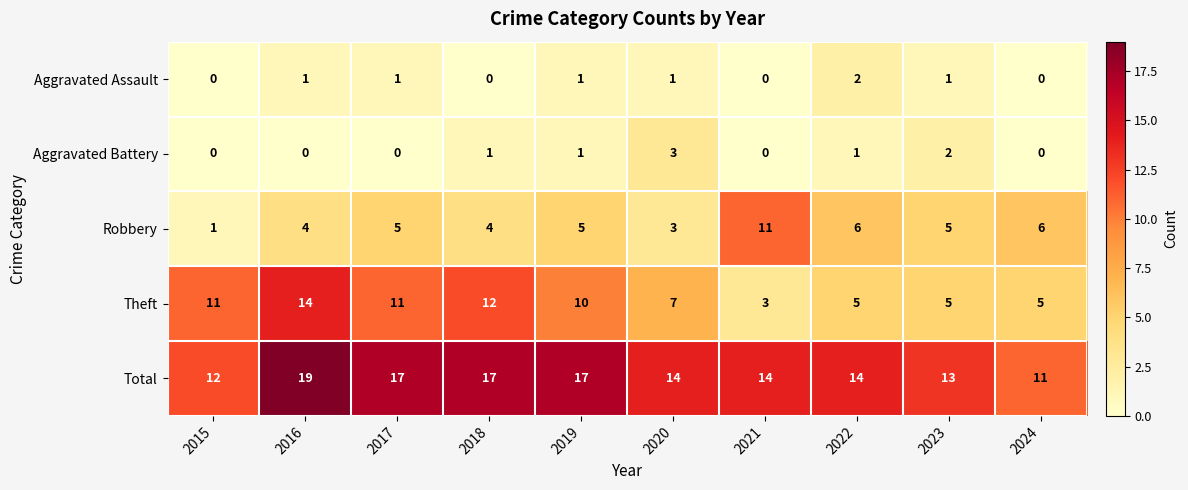

What is the highest value of the Aggravated Battery series?

3